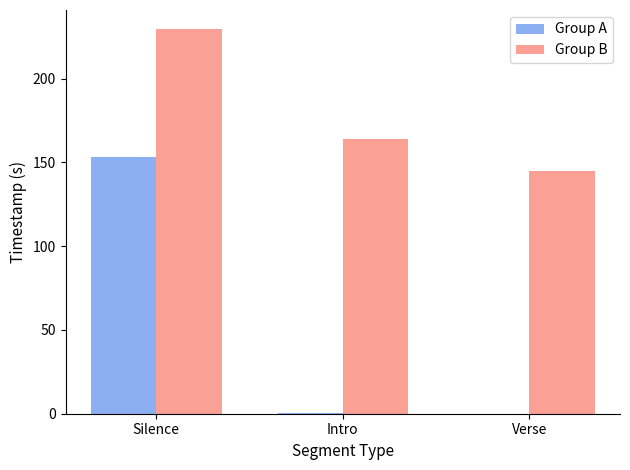

Read the Group B value at Verse.

145.1